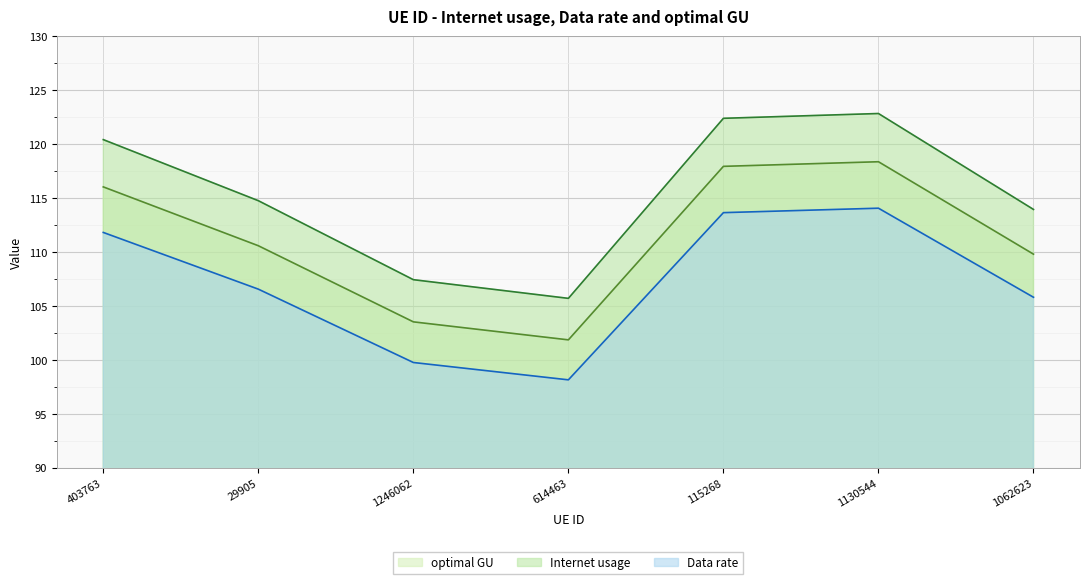

Count the number of data series in this chart.

3